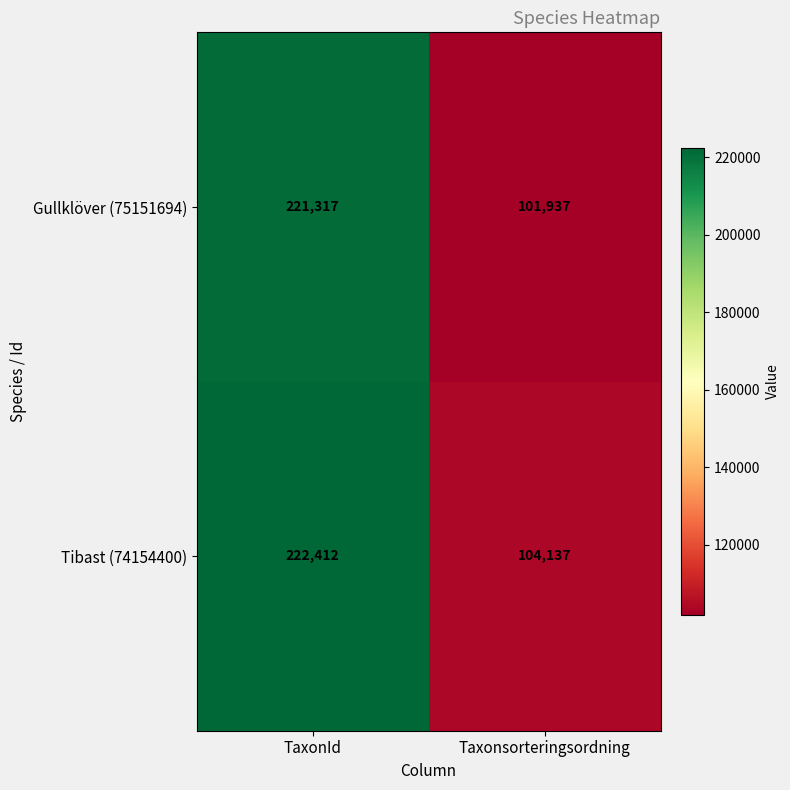

How many values in the Tibast (74154400) series are below 222412?

1